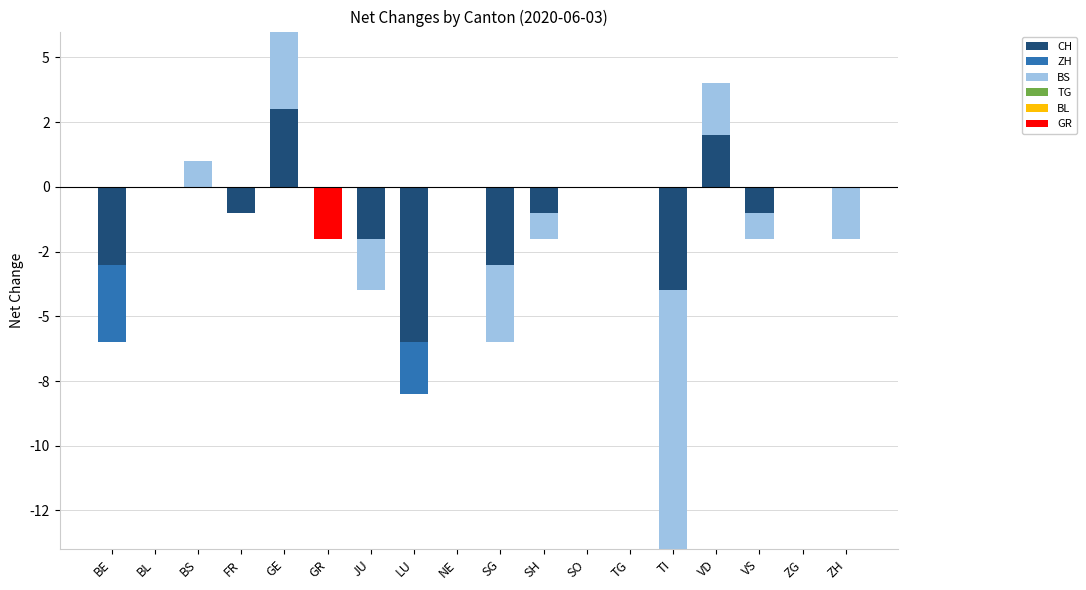

At which label is GR closest to 0?

BE